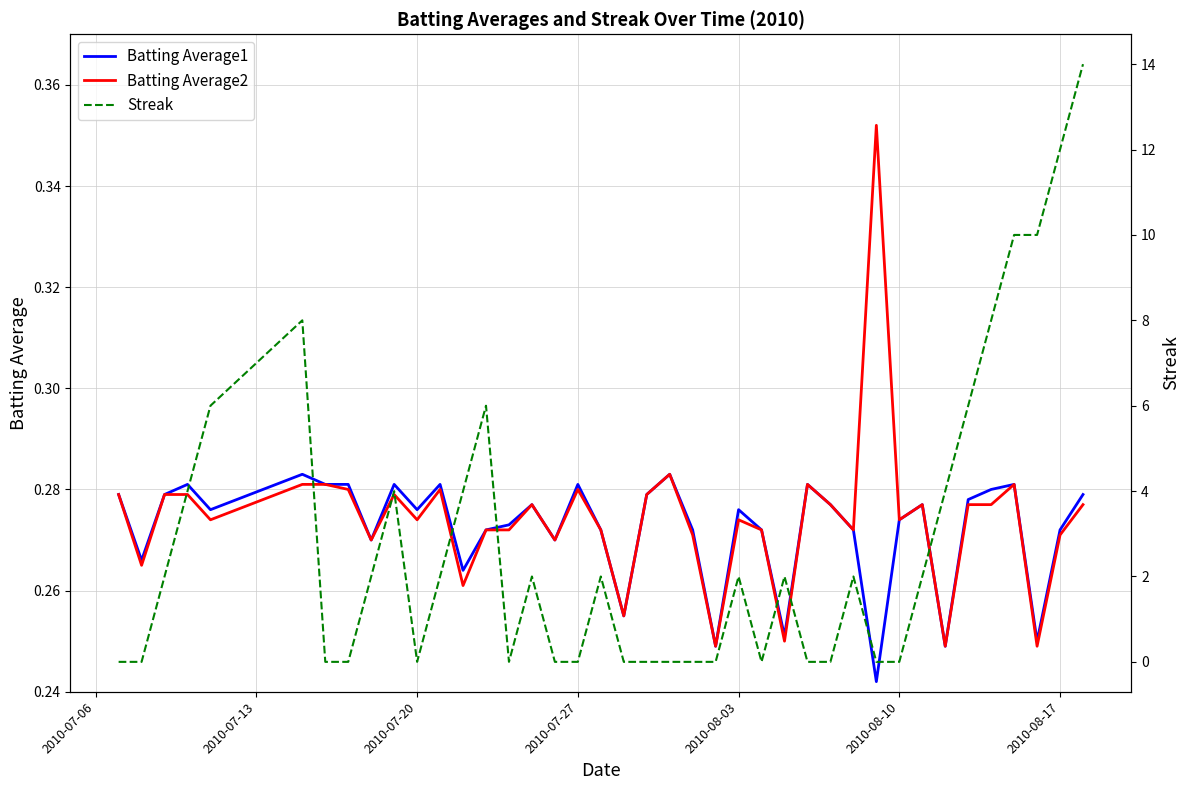

At how many categories does at least one series exceed 11?

2